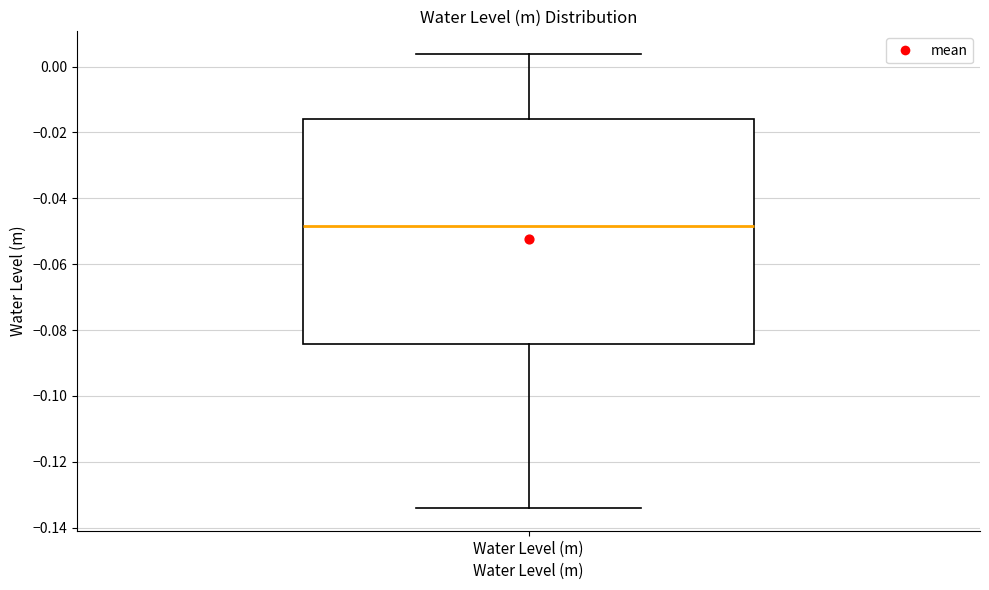

Read this box plot against the y-axis: the position of the median line, the range covered by the box, and the ends of both whiskers. The values are not printed on the chart, so give them approximately, as read against the axis.

median -0.048, box -0.084 to -0.016, whiskers -0.134 to 0.004